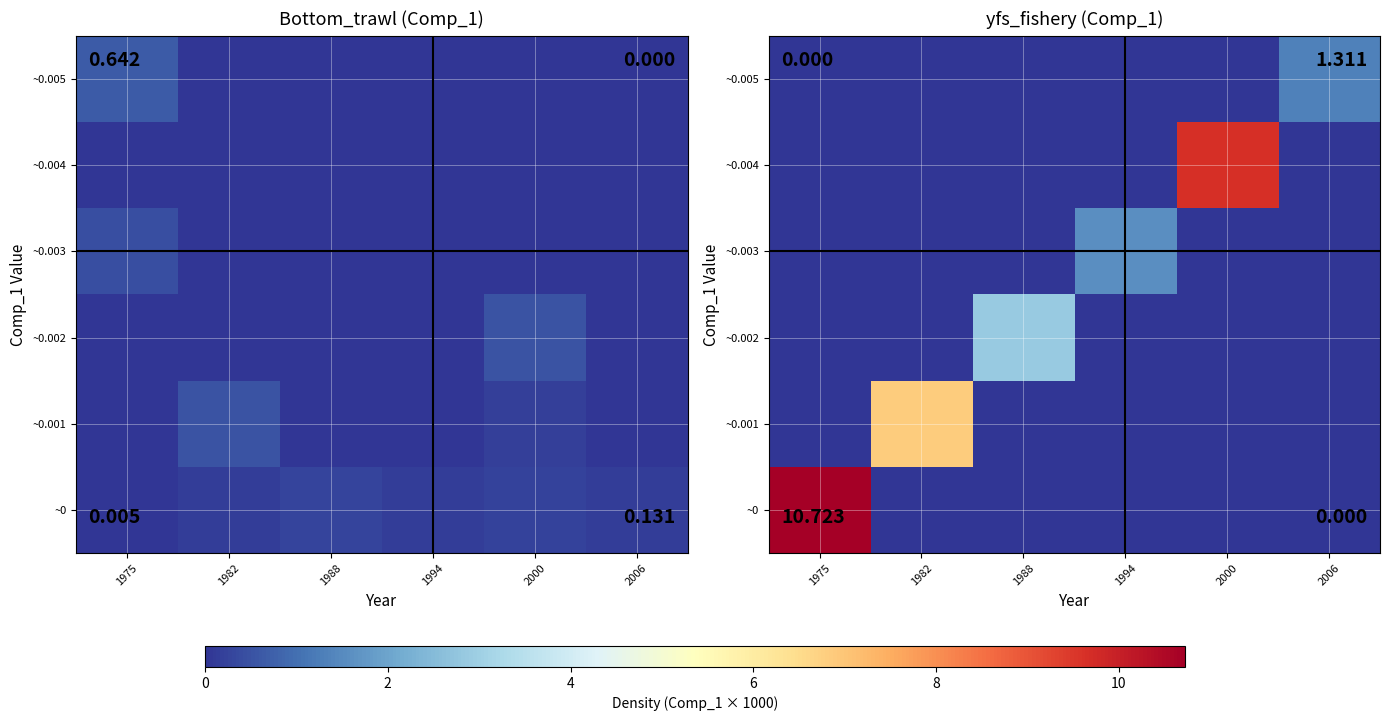

What is the total value across all series at 1988?

2.9